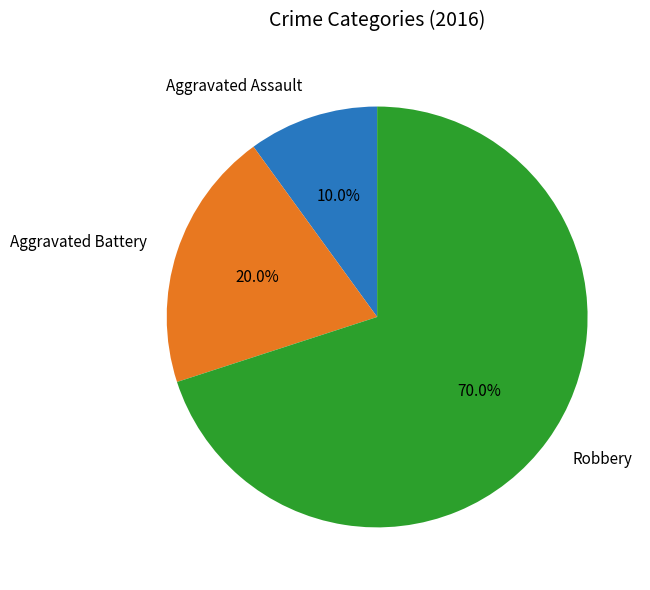

Is the sum of Aggravated Battery and Robbery greater than half?

Yes